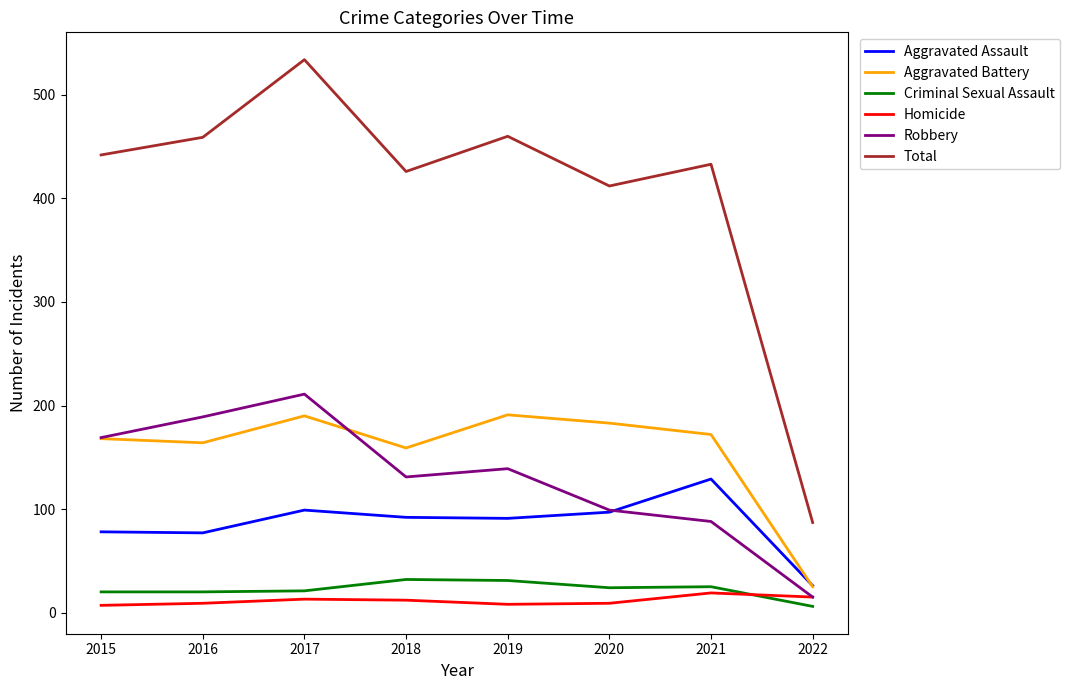

How many series are shown in this chart?

6